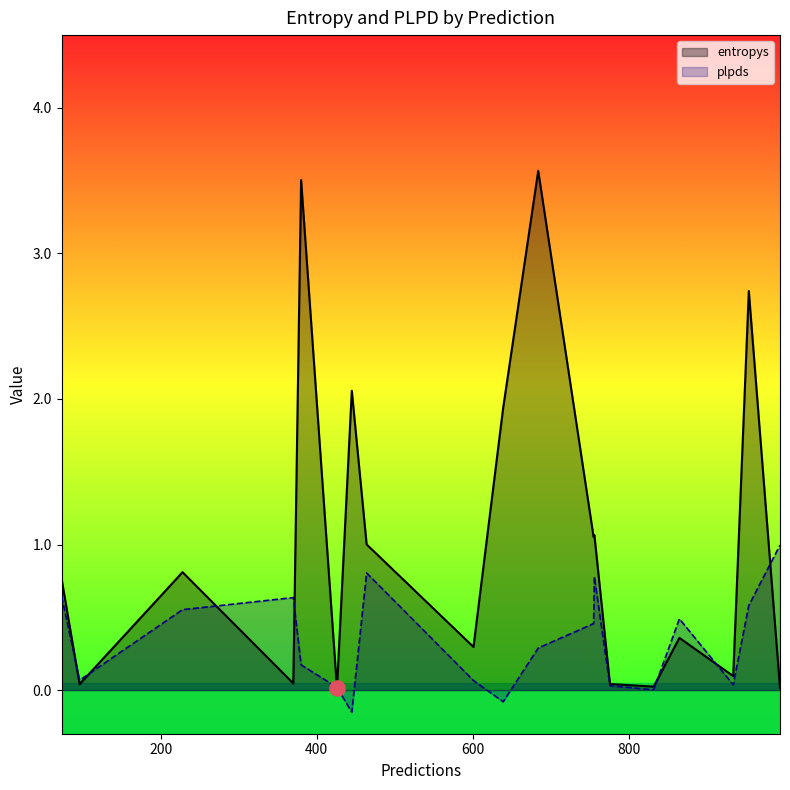

What are all the series names shown in the legend?

entropys, plpds